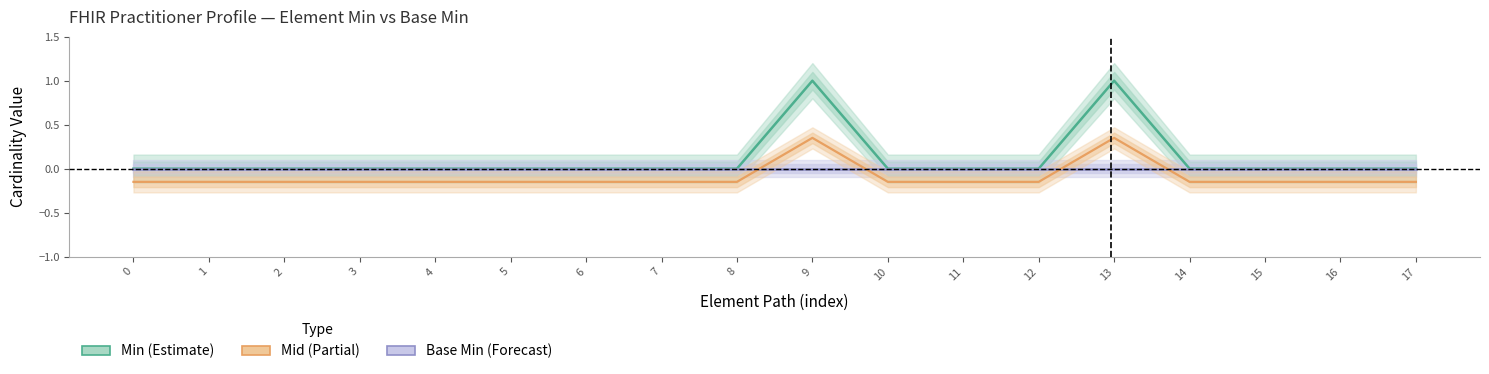

At which label does Mid (partial) reach its peak?

9